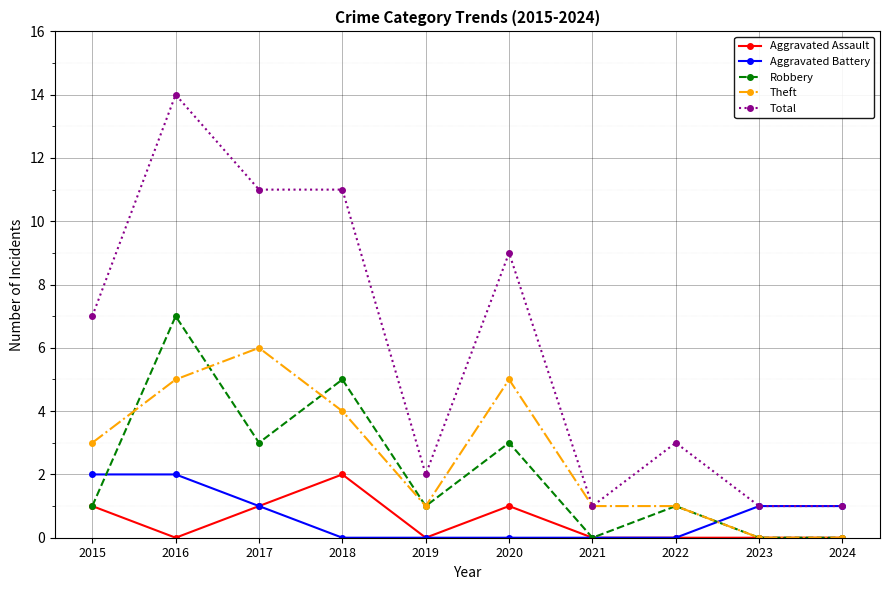

Count the number of data series in this chart.

5